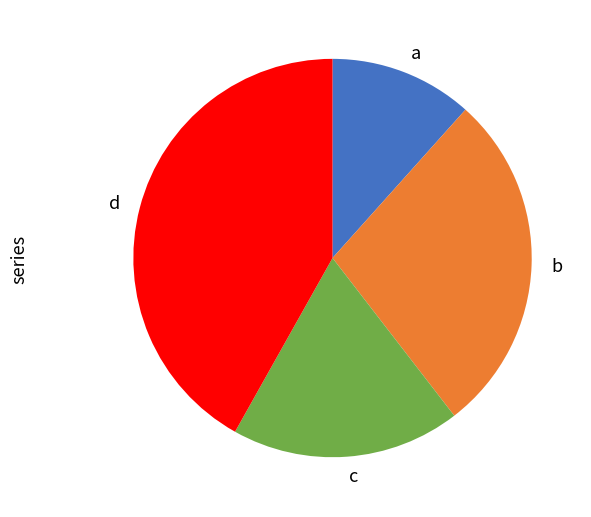

What is the largest slice in the pie chart?

d